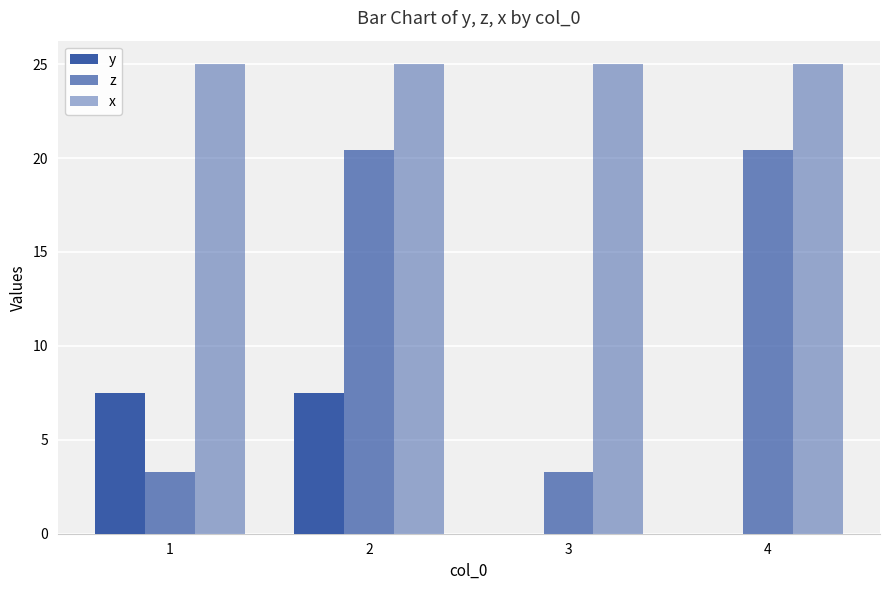

Is the value of x at 3 greater than the value of z at 3?

Yes